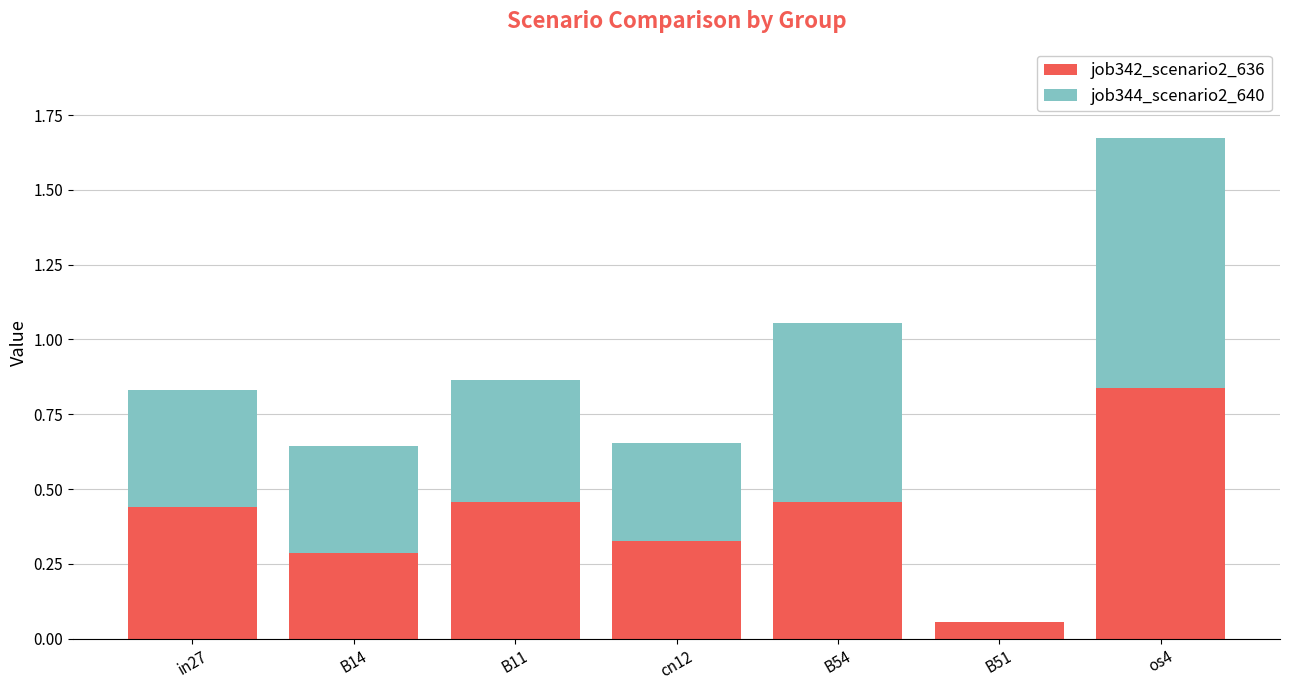

Which category has the highest value in the job342_scenario2_636 series?

os4